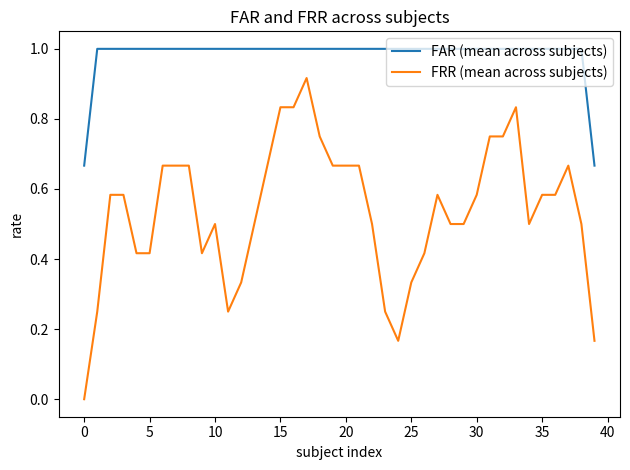

What is the maximum value shown in the chart?

1.0